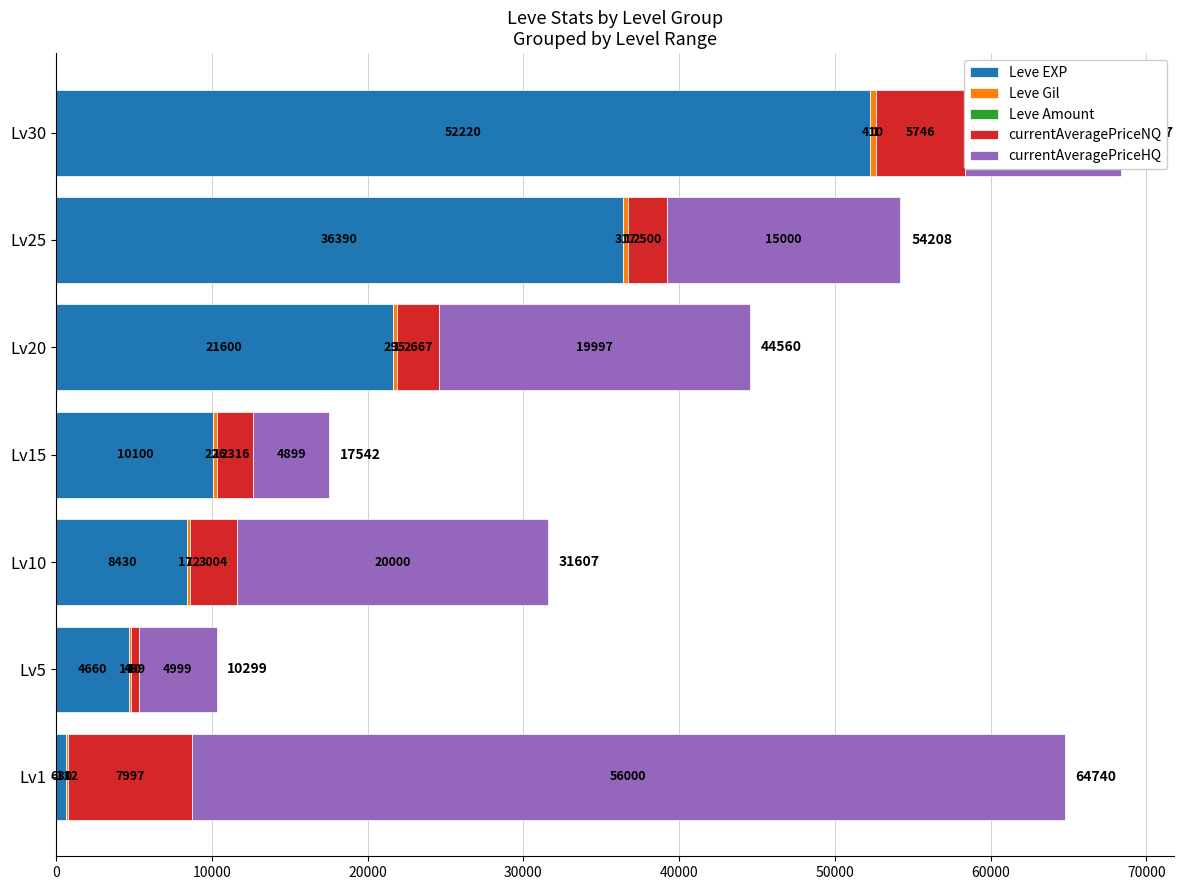

What is the sum of the Leve EXP values at Lv15 and Lv1?

10730